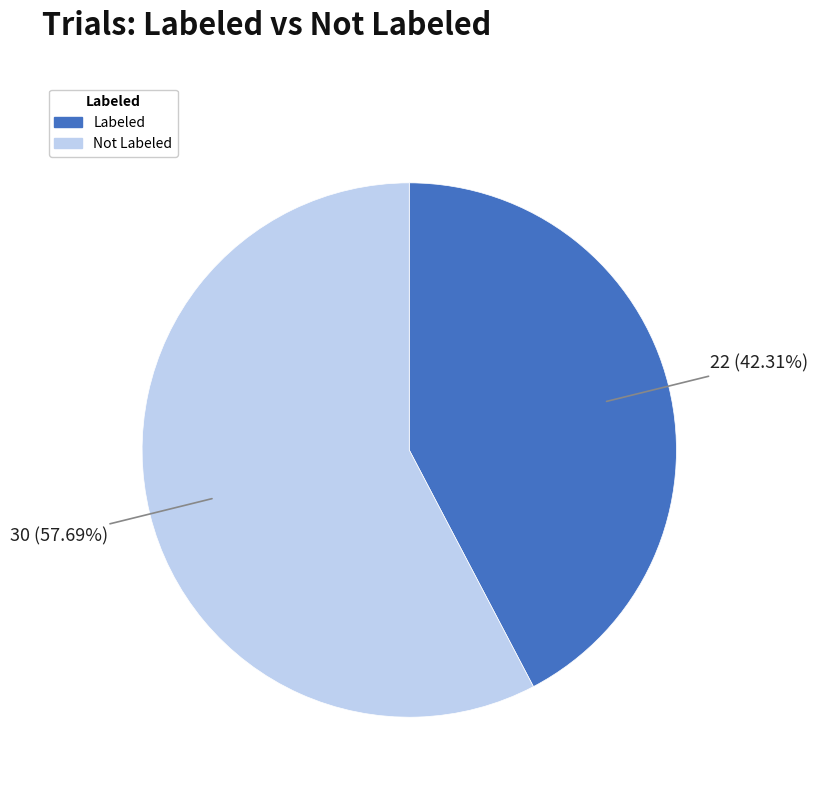

Is there any slice that represents more than half of the pie?

Yes